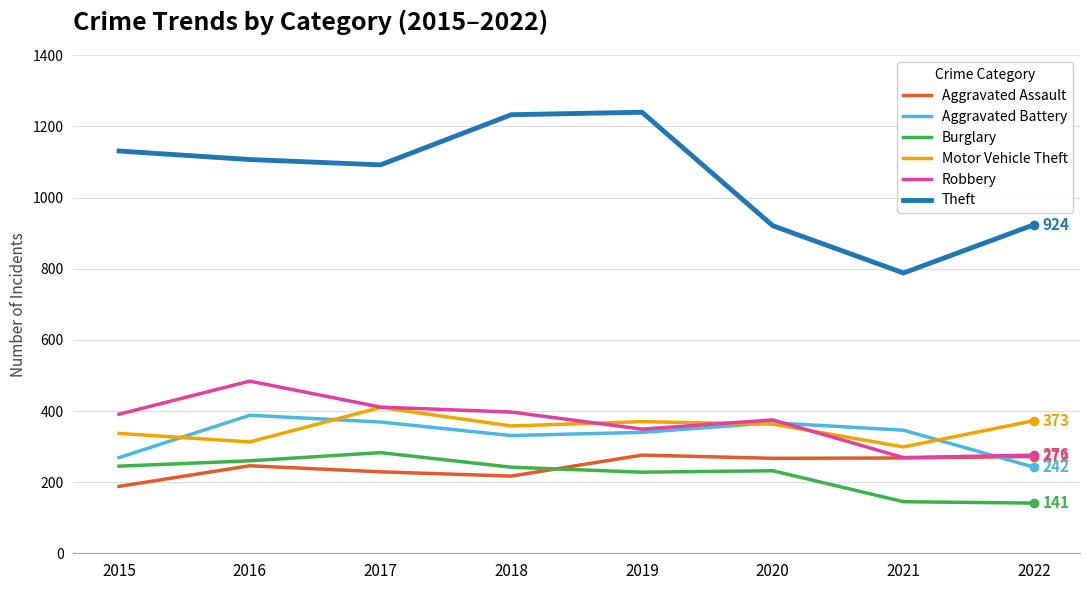

How many interior local valleys does the Motor Vehicle Theft series have?

3